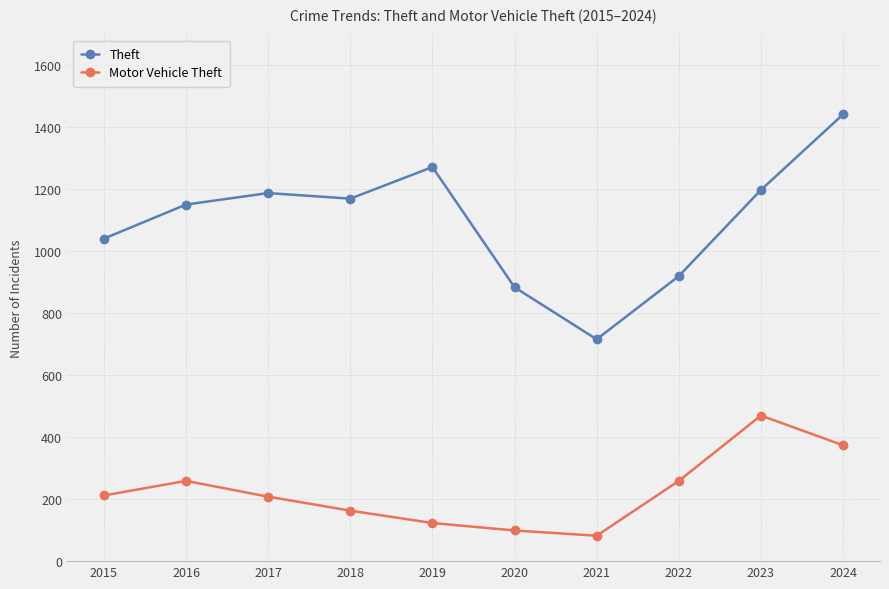

True or false: Theft and Motor Vehicle Theft cross at least once.

False